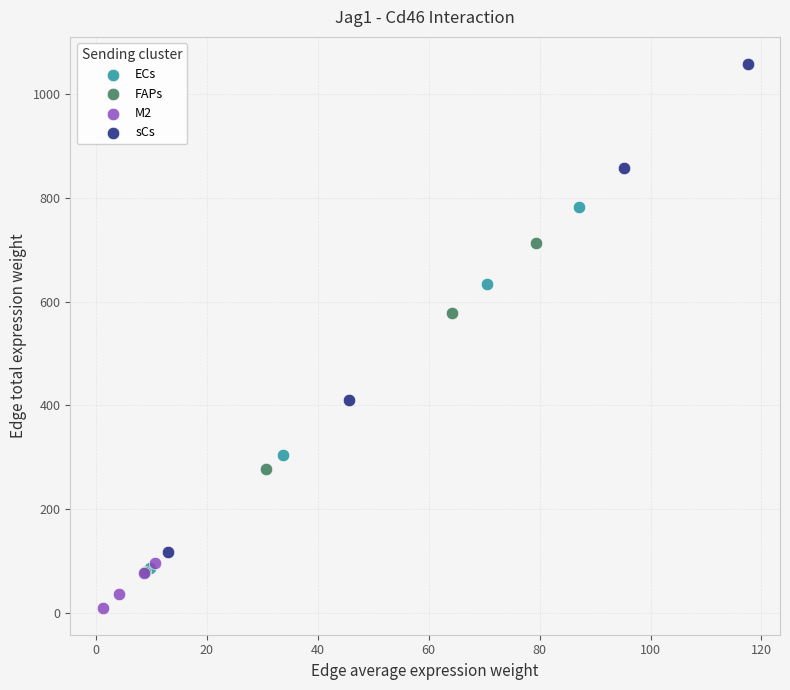

Which series reaches the maximum Y coordinate?

sCs